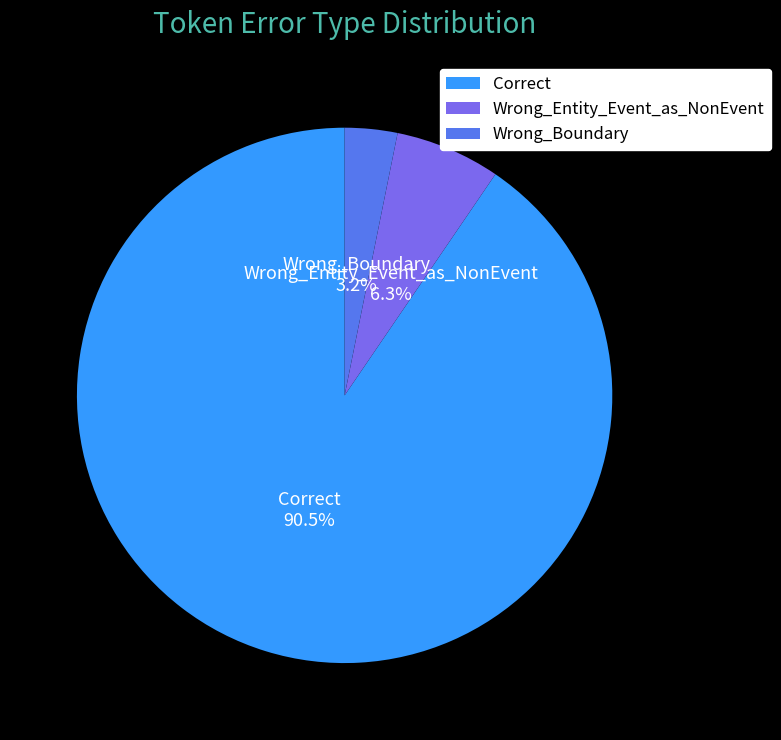

Count the number of slices in the pie.

3